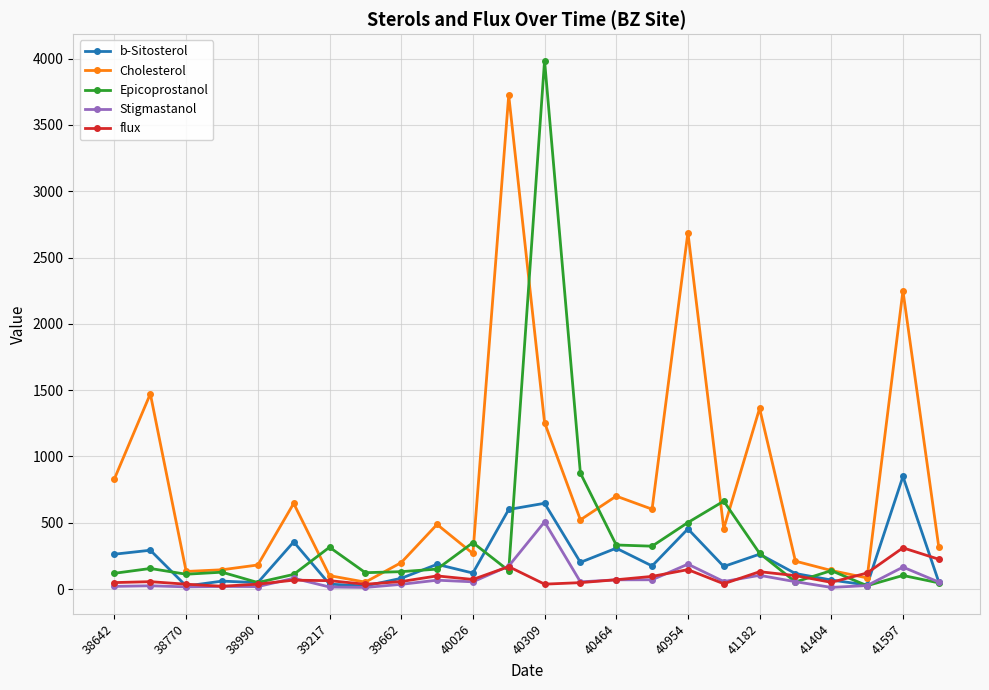

True or false: Stigmastanol and Cholesterol cross at least once.

False